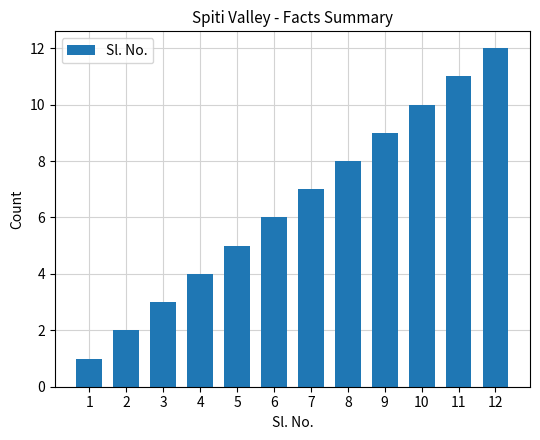

What is the maximum value shown in the chart?

12